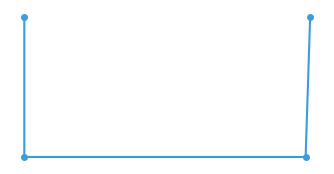

How many data points does each series have?

4